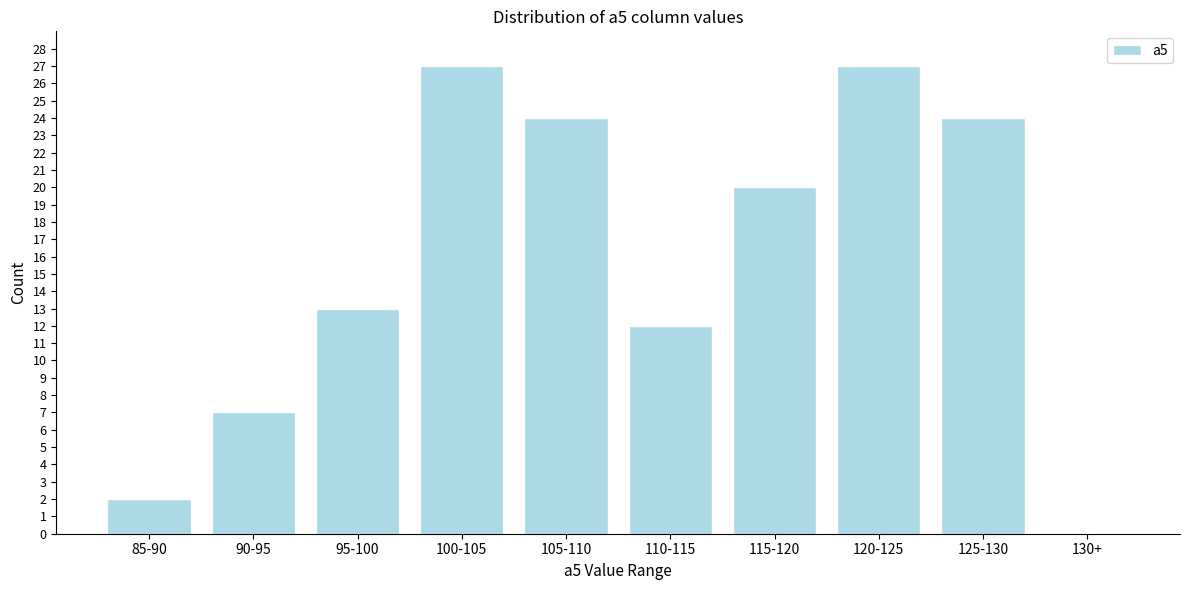

Reading left to right, extract all data points from this chart.

85-90=2	90-95=7	95-100=13	100-105=27	105-110=24	110-115=12	115-120=20	120-125=27	125-130=24	130+=0